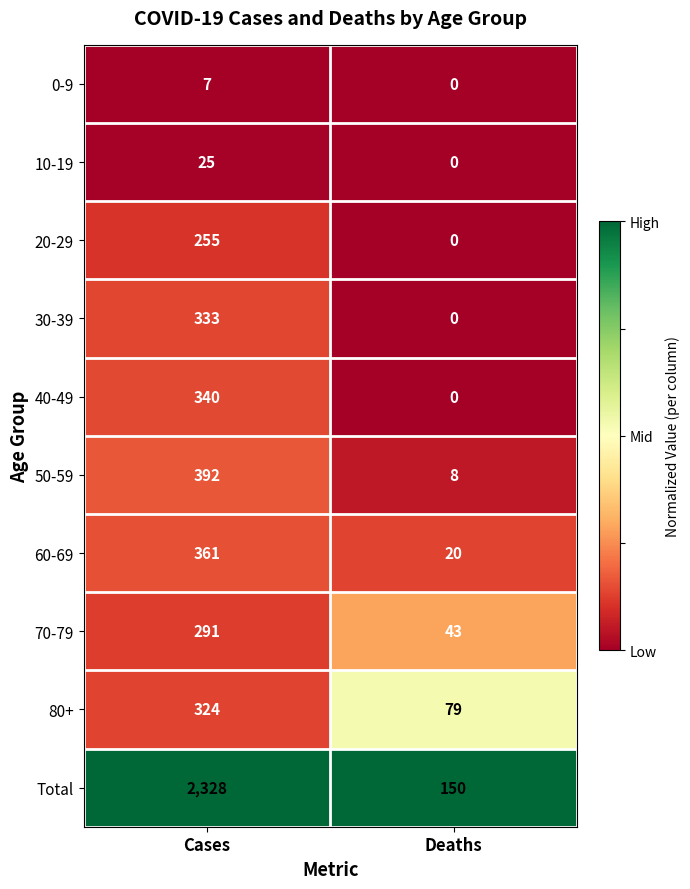

Reading right to left, transcribe all the data shown in this chart.

0-9: 0	7
10-19: 0	25
20-29: 0	255
30-39: 0	333
40-49: 0	340
50-59: 8	392
60-69: 20	361
70-79: 43	291
80+: 79	324
Total: 150	2328